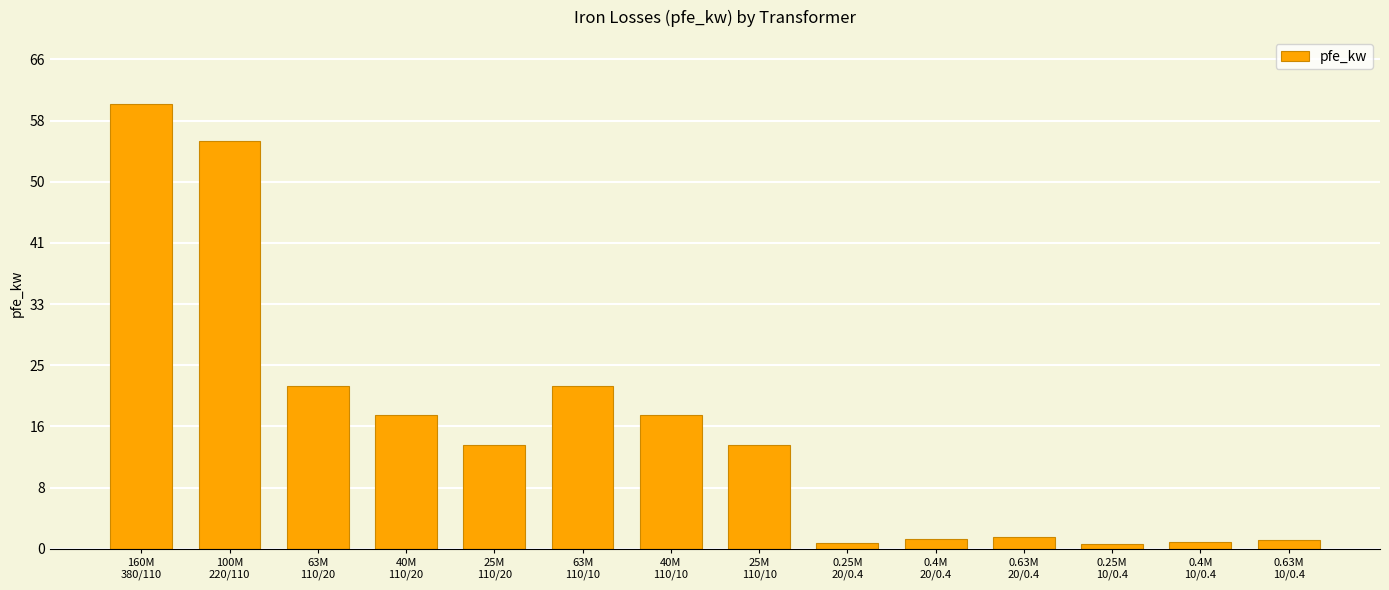

What is the average value?

16.4